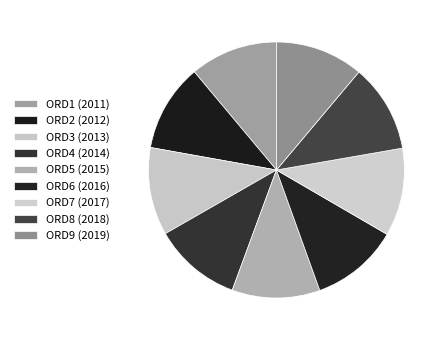

What percentage is the ORD6 slice, to the nearest percent?

11%